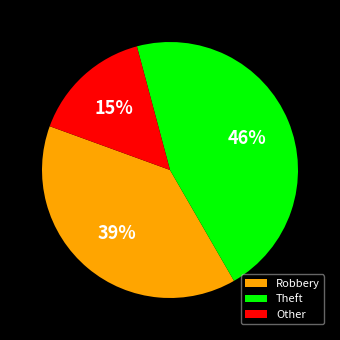

Is the sum of Theft and Other greater than half?

Yes